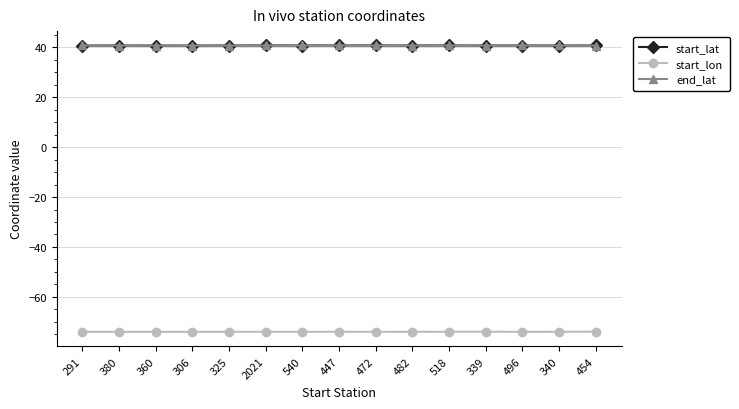

Is it true that start_lat equals 40.7 at 306?

True